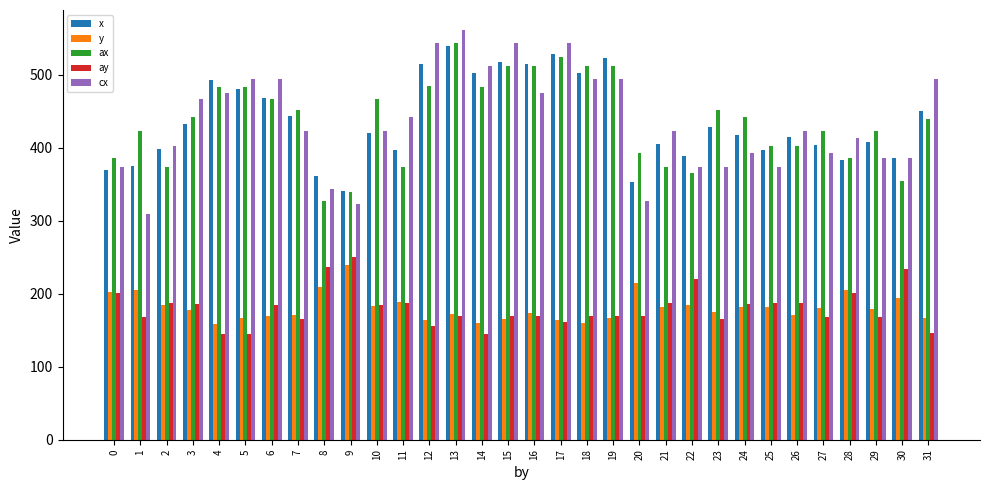

How many bars are there in total?

160